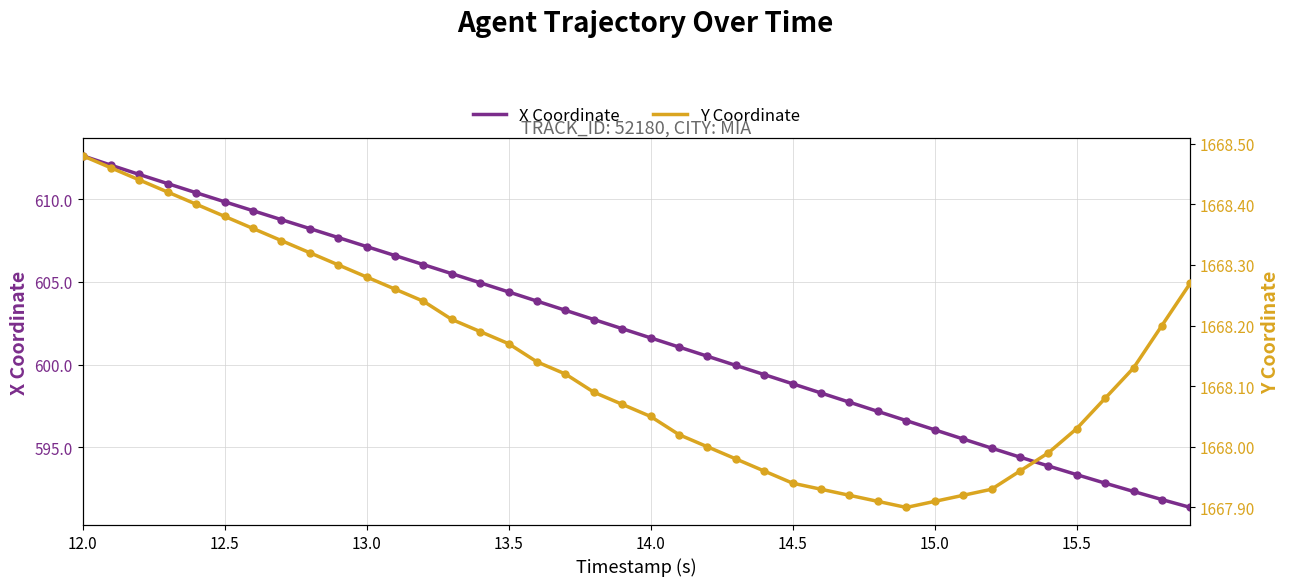

Which category has the highest value in the X Coordinate series?

12.0